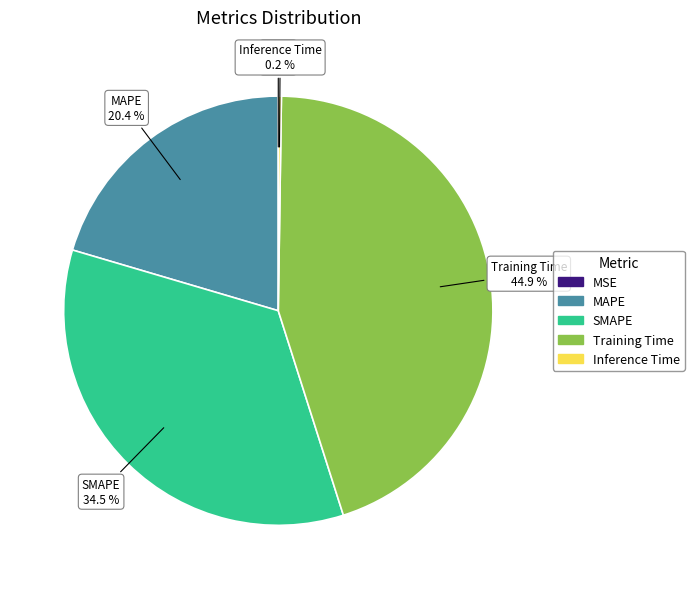

What is the ratio of the value at Training Time to the value at SMAPE?

1.3